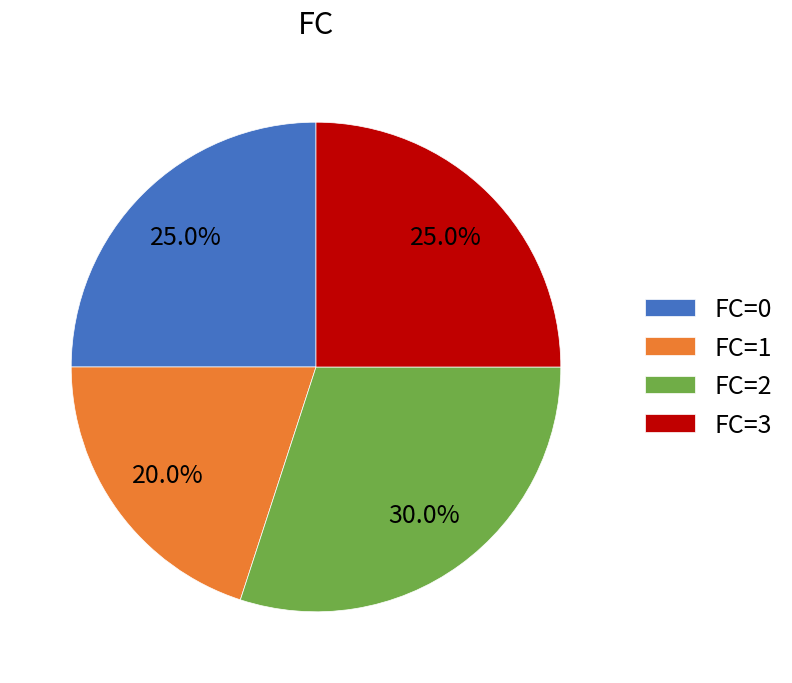

To the nearest percent, what is the average slice percentage?

25%